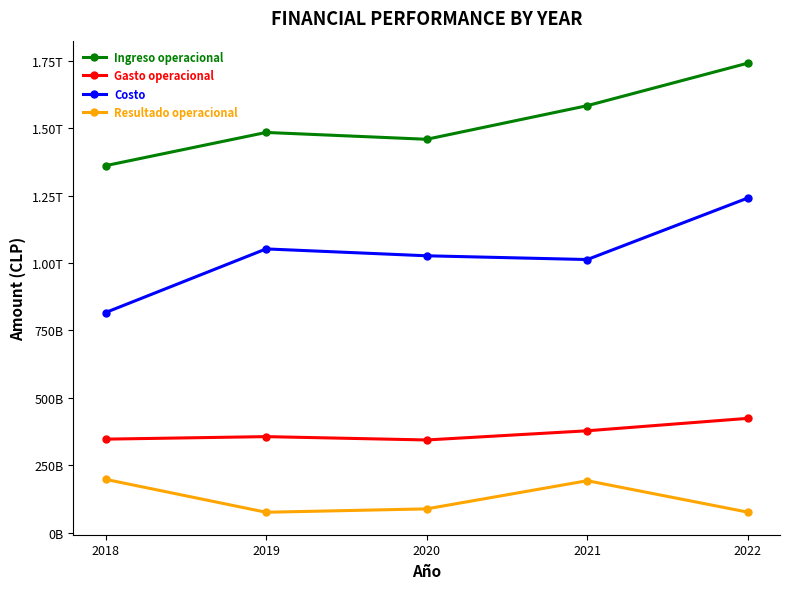

Which has a higher value, 2020 or 2022?

2022